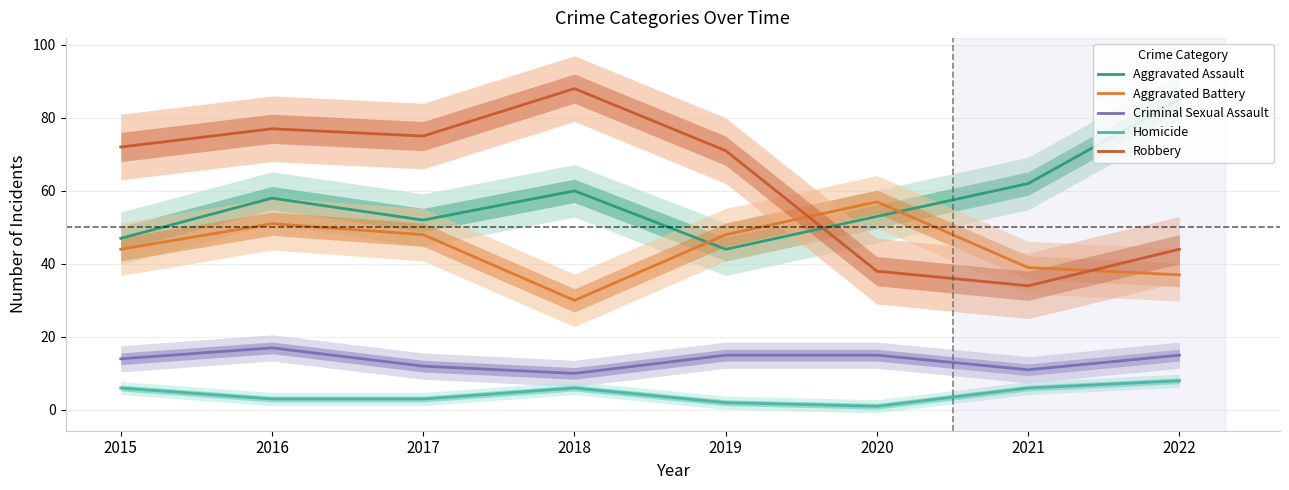

Which category has the lowest value across all series?

2020